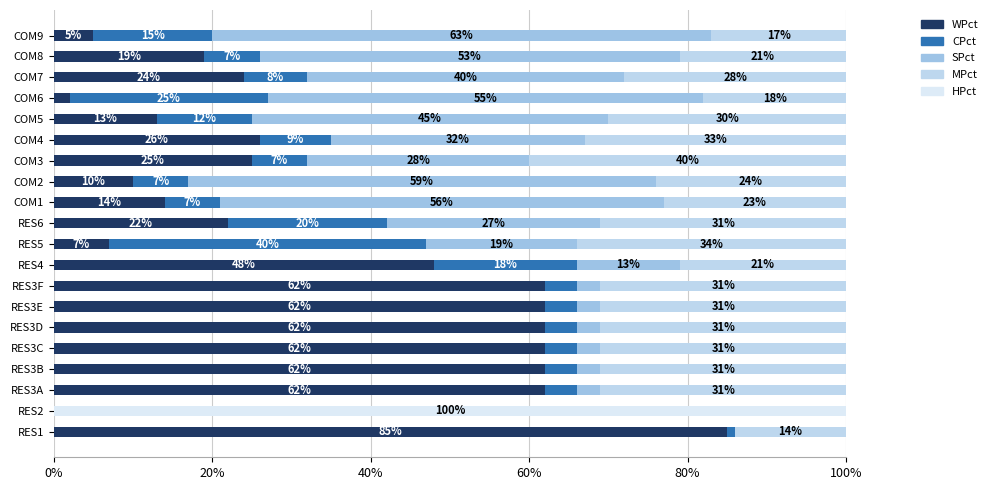

What is the value of the SPct bar at the 20th from the left?

63